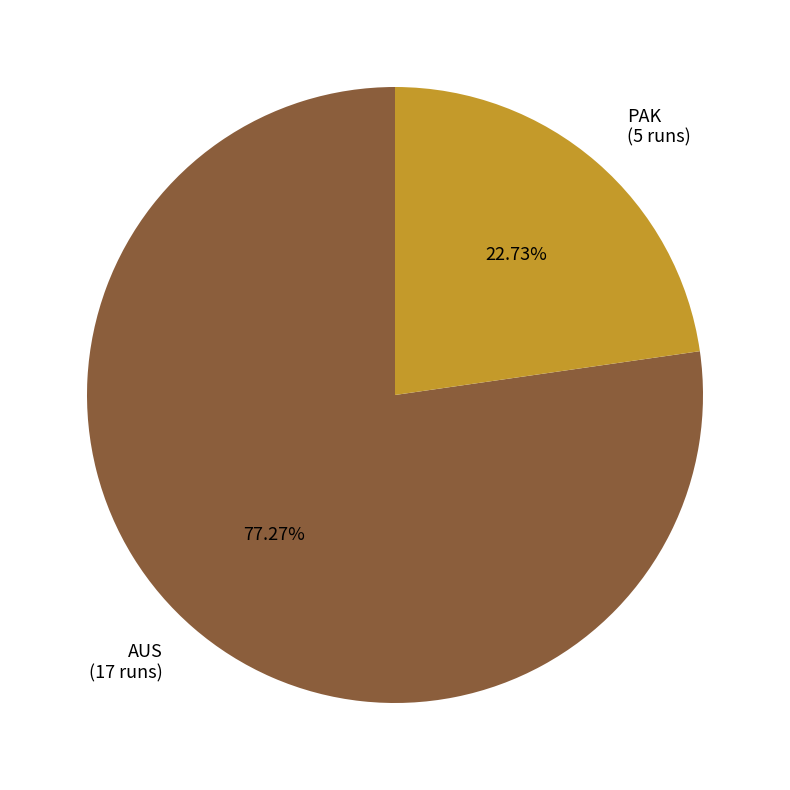

What is the total percentage of PAK and AUS?

100.0%